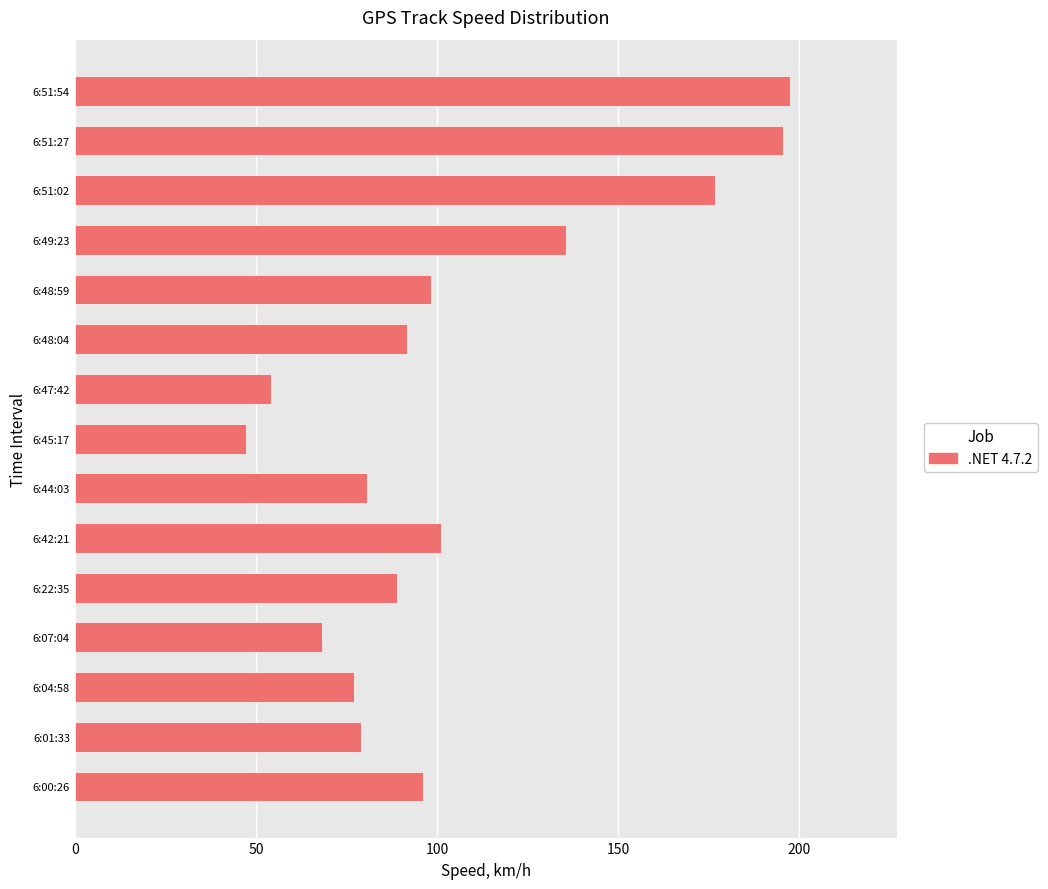

How many values are below 91?

7